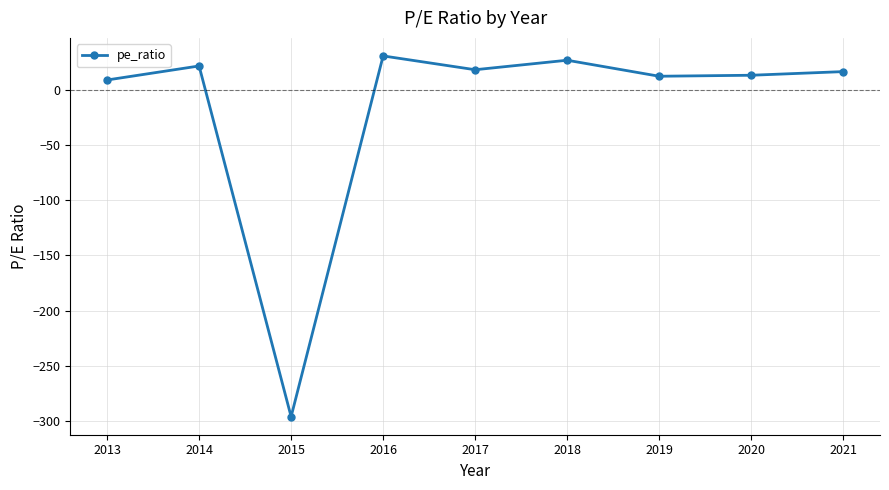

Count the number of categories in the chart.

9